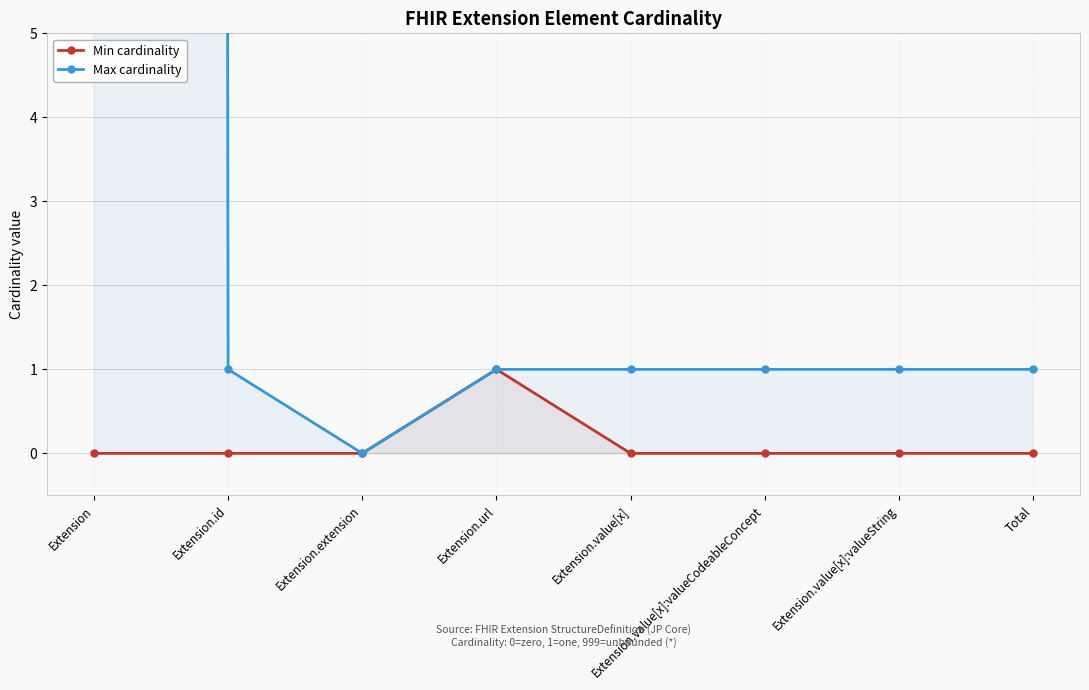

Rank the series by their maximum value, from highest to lowest.

Max cardinality, Min cardinality